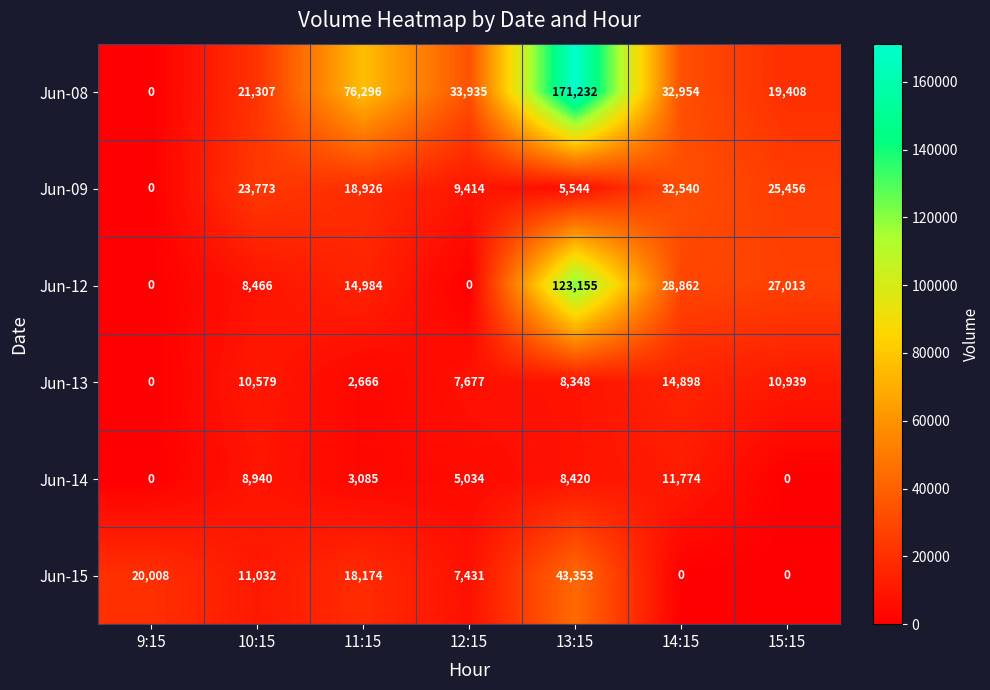

How many data points in Jun-12 are less than 14984?

3